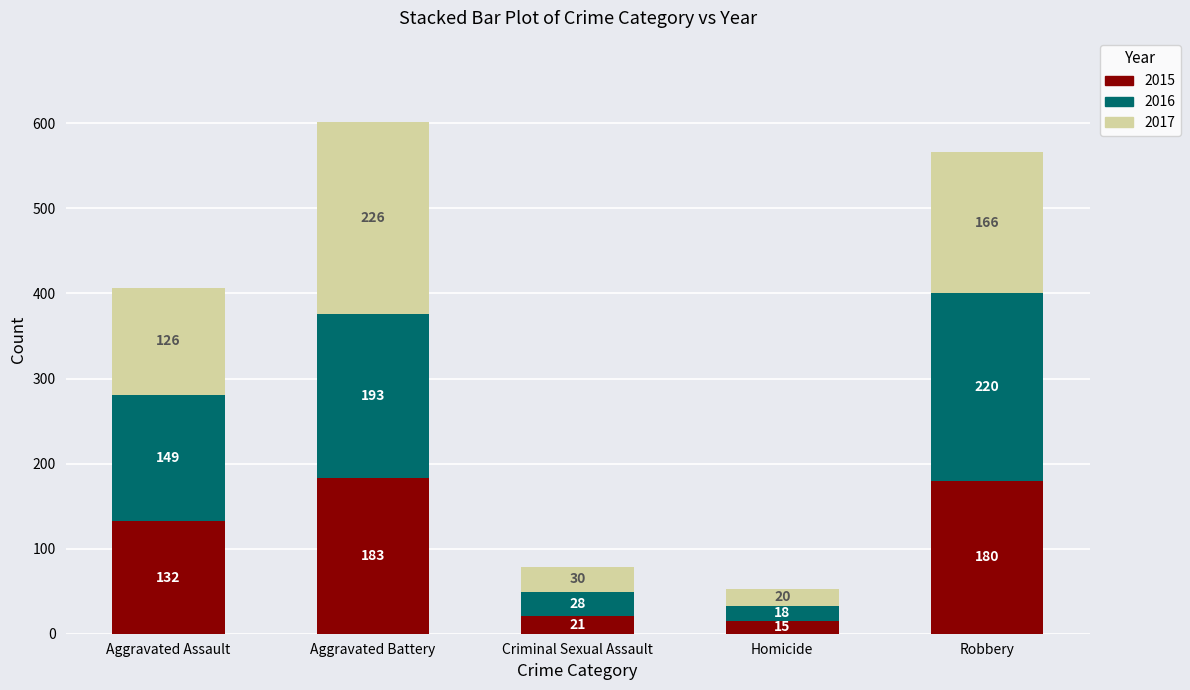

At which category is the sum across all series the highest?

Aggravated Battery